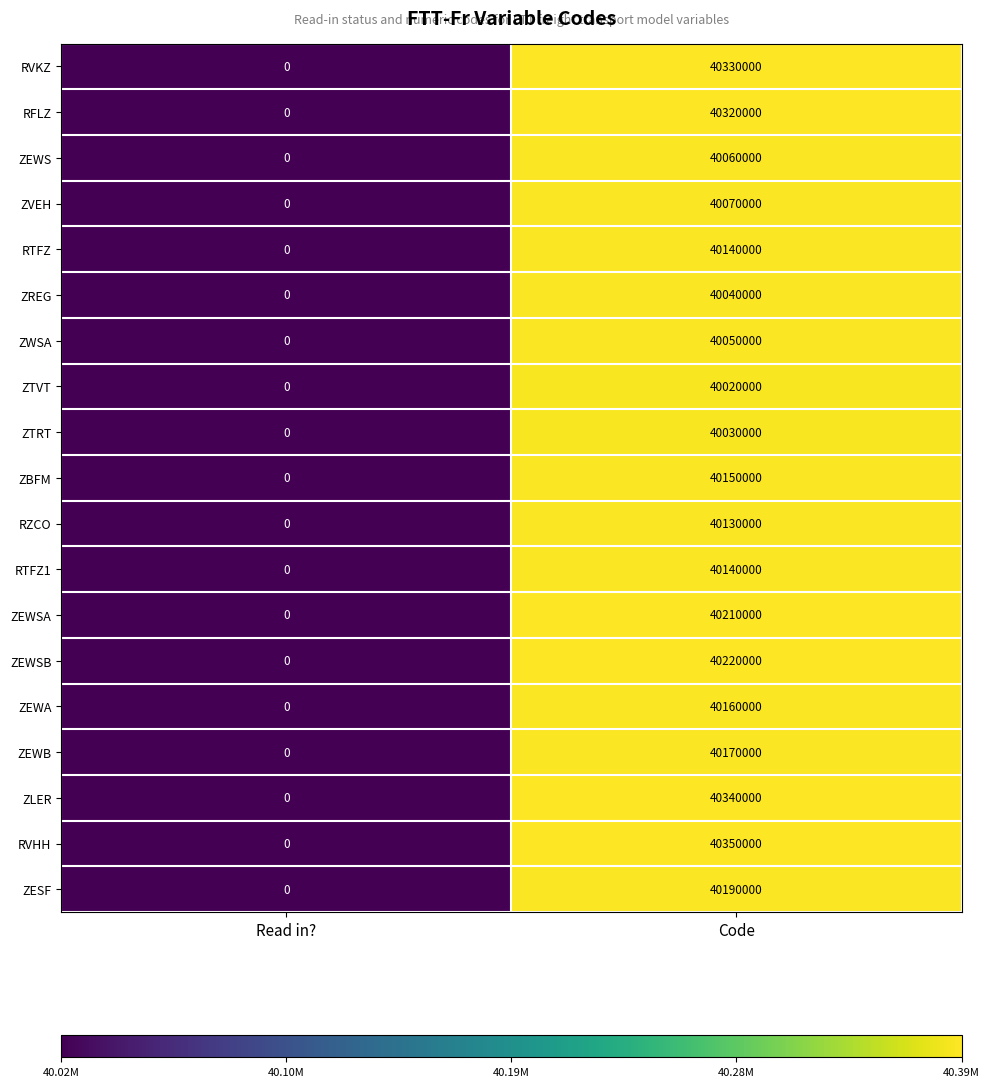

Which category has the highest value in the RVKZ series?

Code